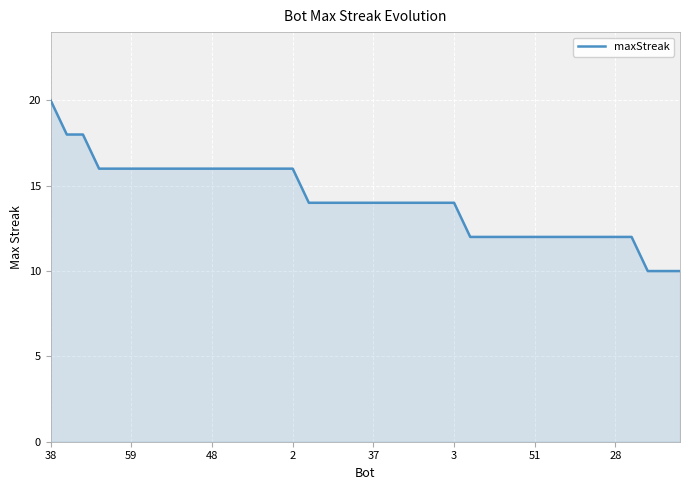

What is the difference between the maximum and minimum values?

10